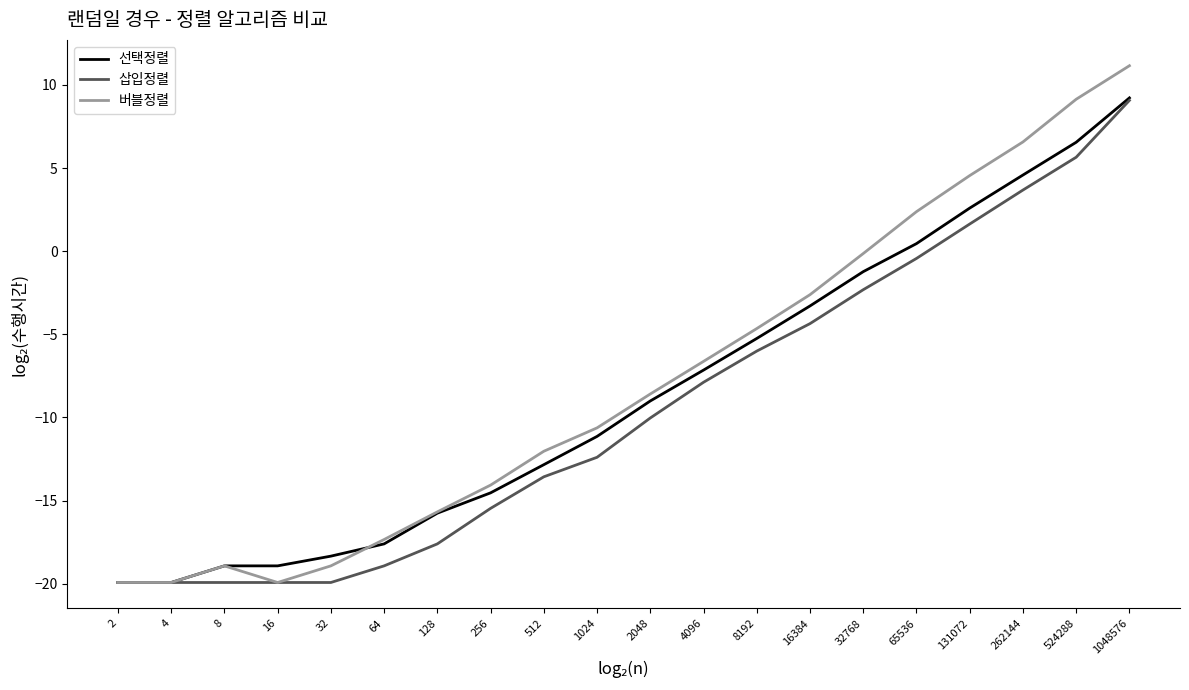

True or false: 선택정렬 has more than 2 interior local peaks.

False